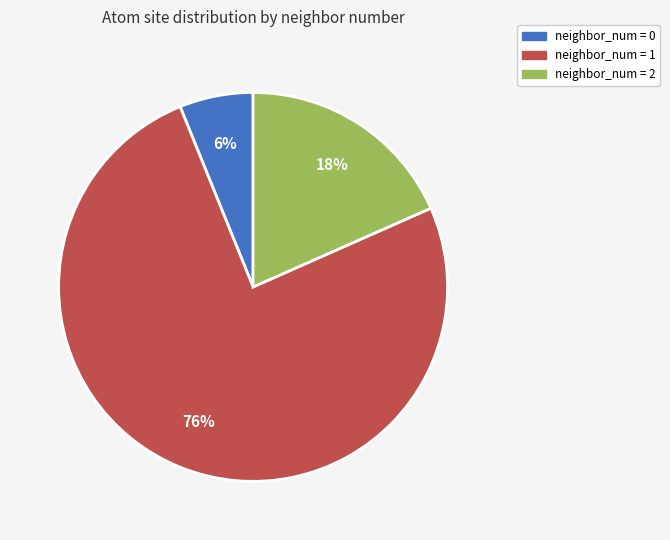

Is there a majority slice in this chart?

Yes